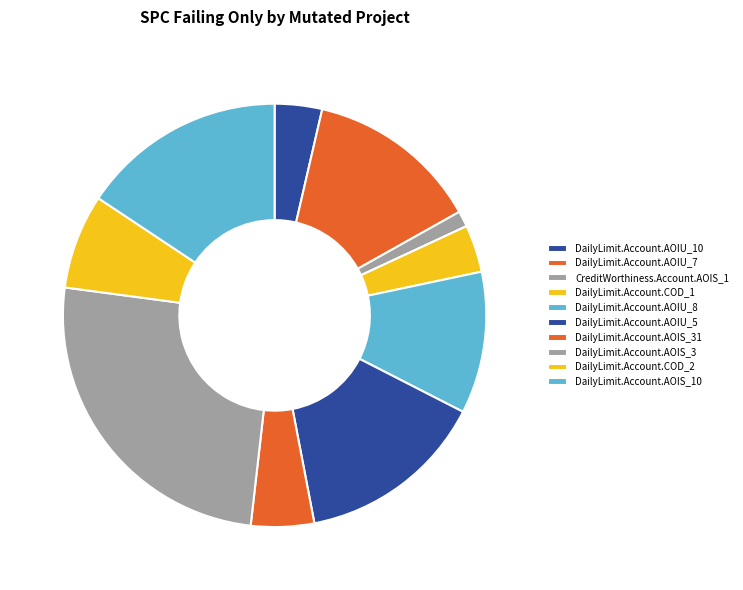

Is there a majority slice in this chart?

No